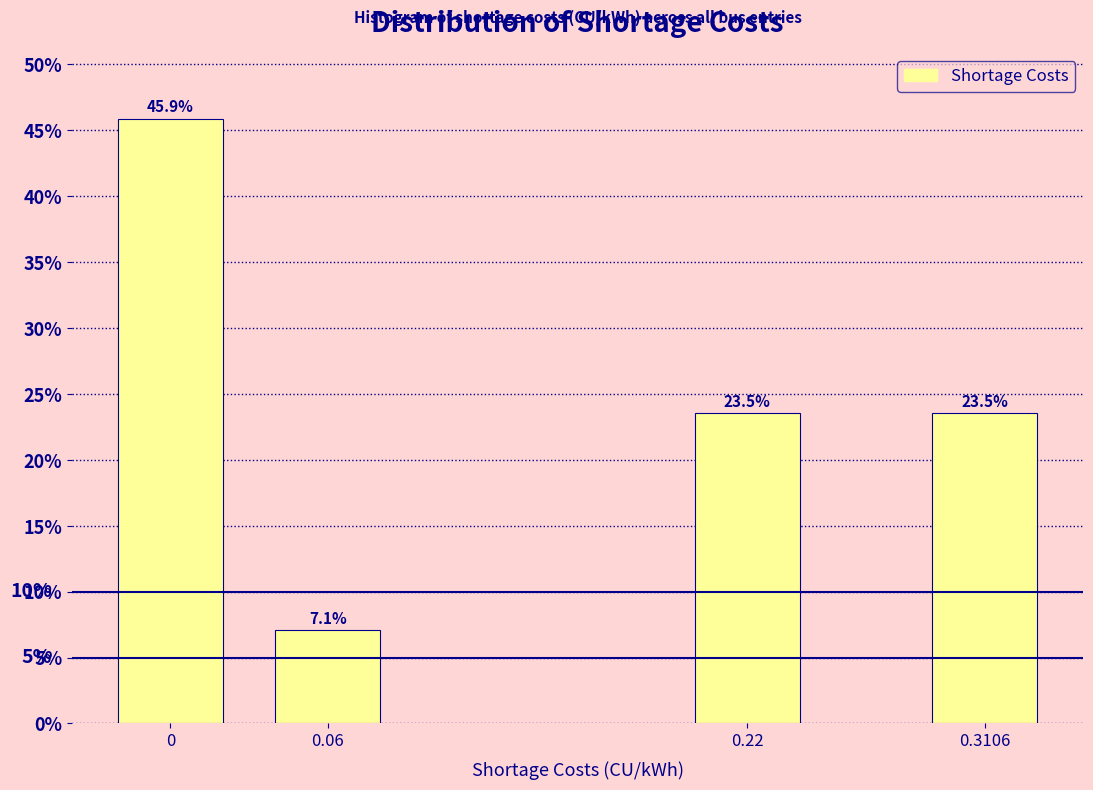

Reading left to right, what are all the values shown in this chart?

0=45.9	0.06=7.1	0.22=23.5	0.3106=23.5